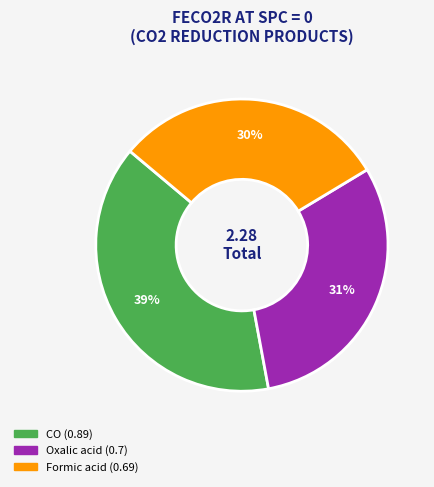

Which slice is the largest?

CO